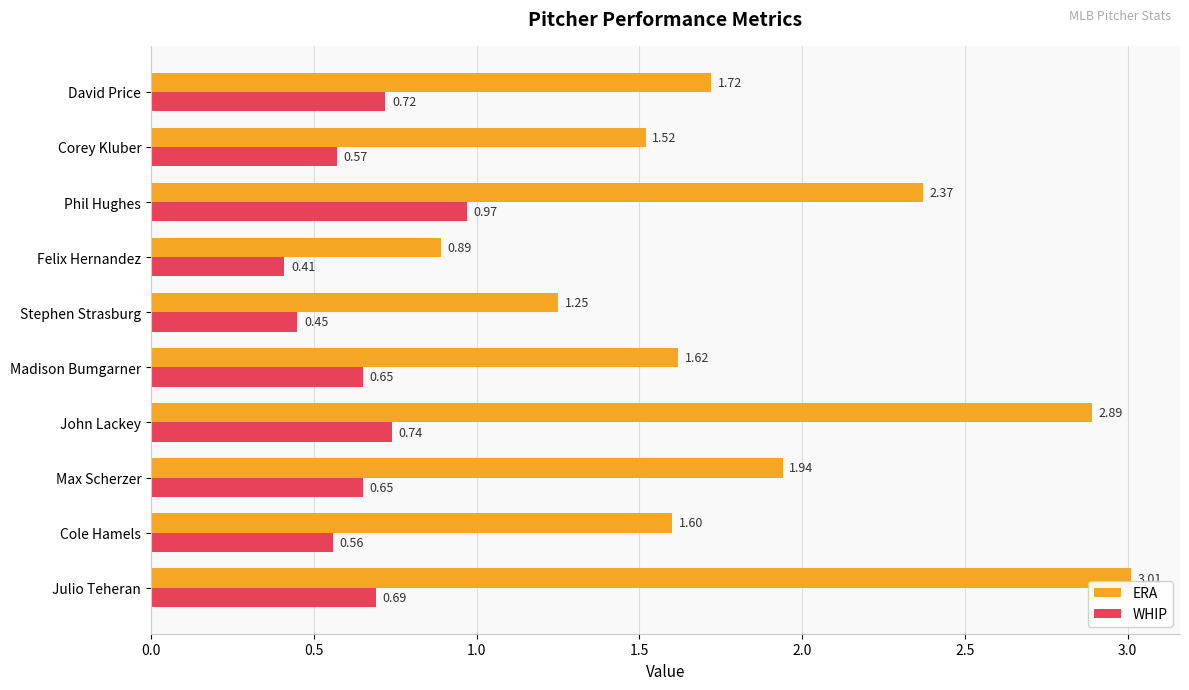

Between Max Scherzer and Cole Hamels, which series saw the biggest shift?

ERA